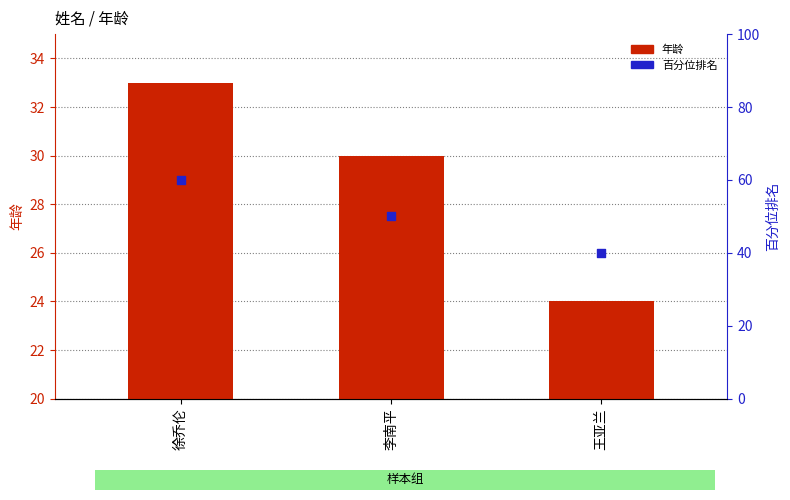

At which category is the sum across all series the highest?

徐乔伦